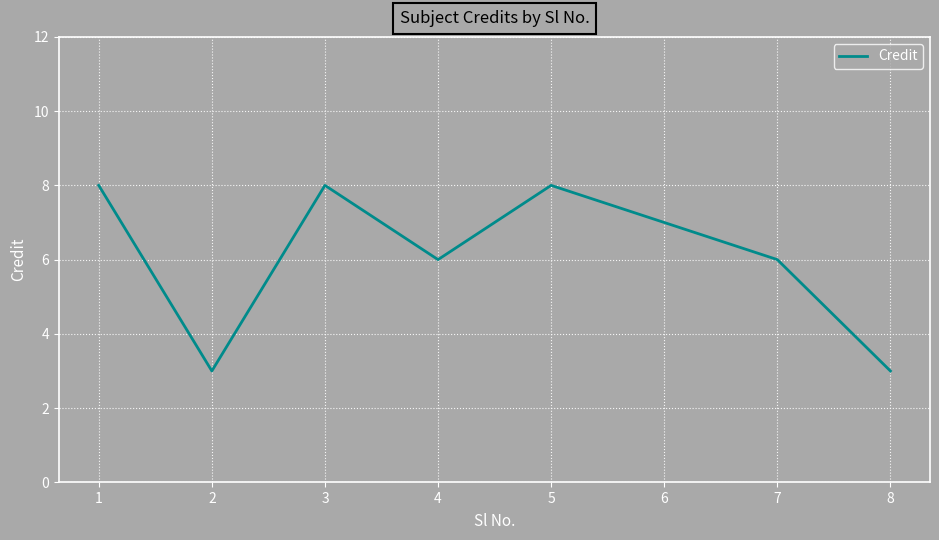

At which label does the data first exceed 7?

1